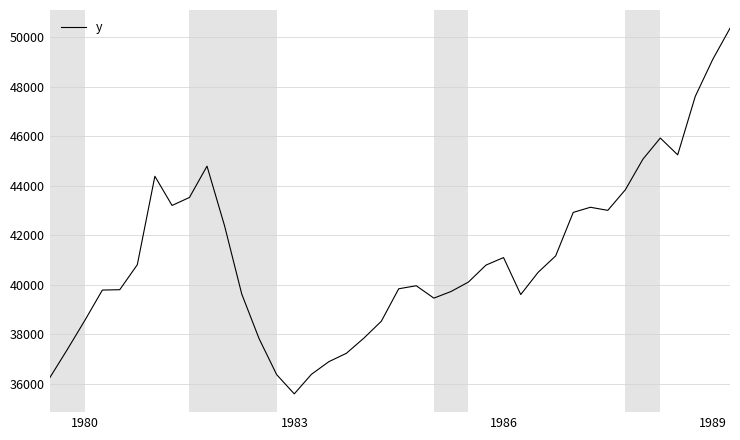

What is the difference between the maximum and minimum values?

14764.4